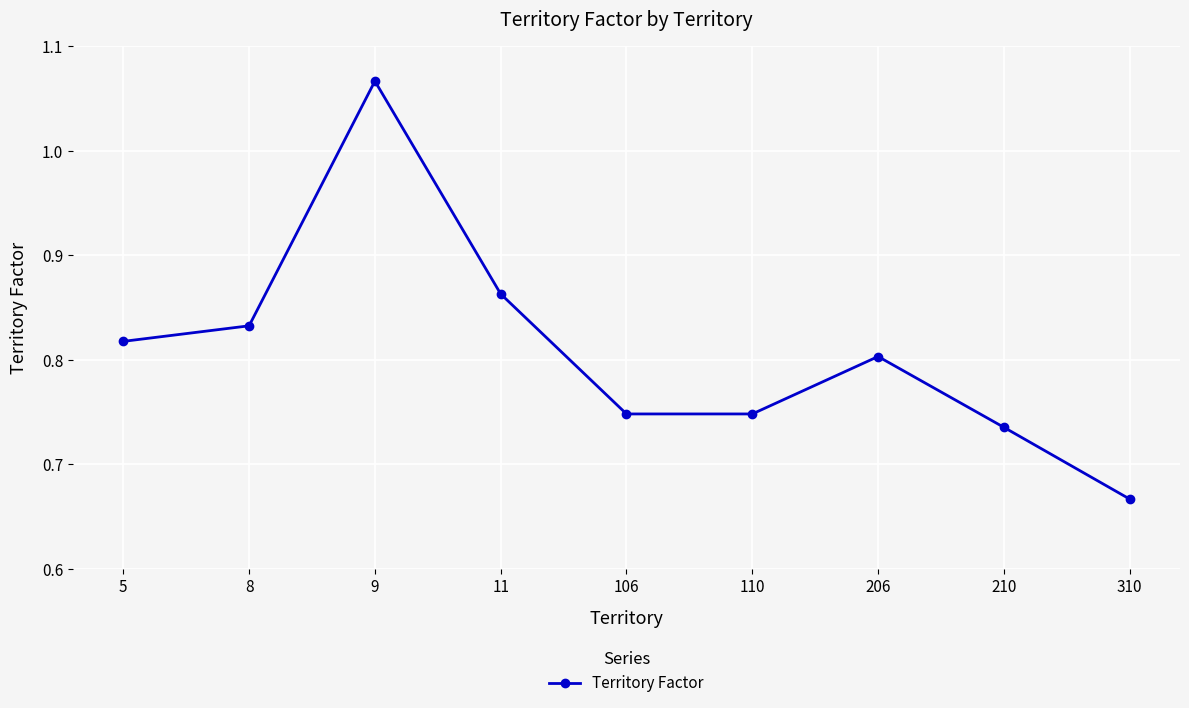

Which has a higher value, 11 or 8?

11